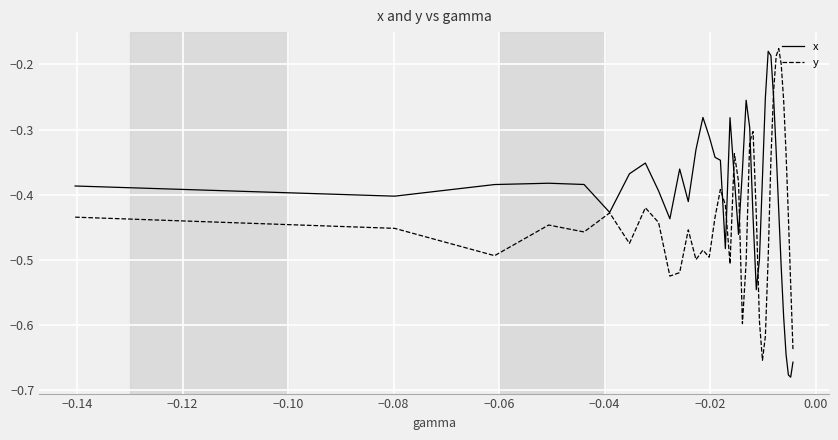

Which series has the largest total across all categories?

x